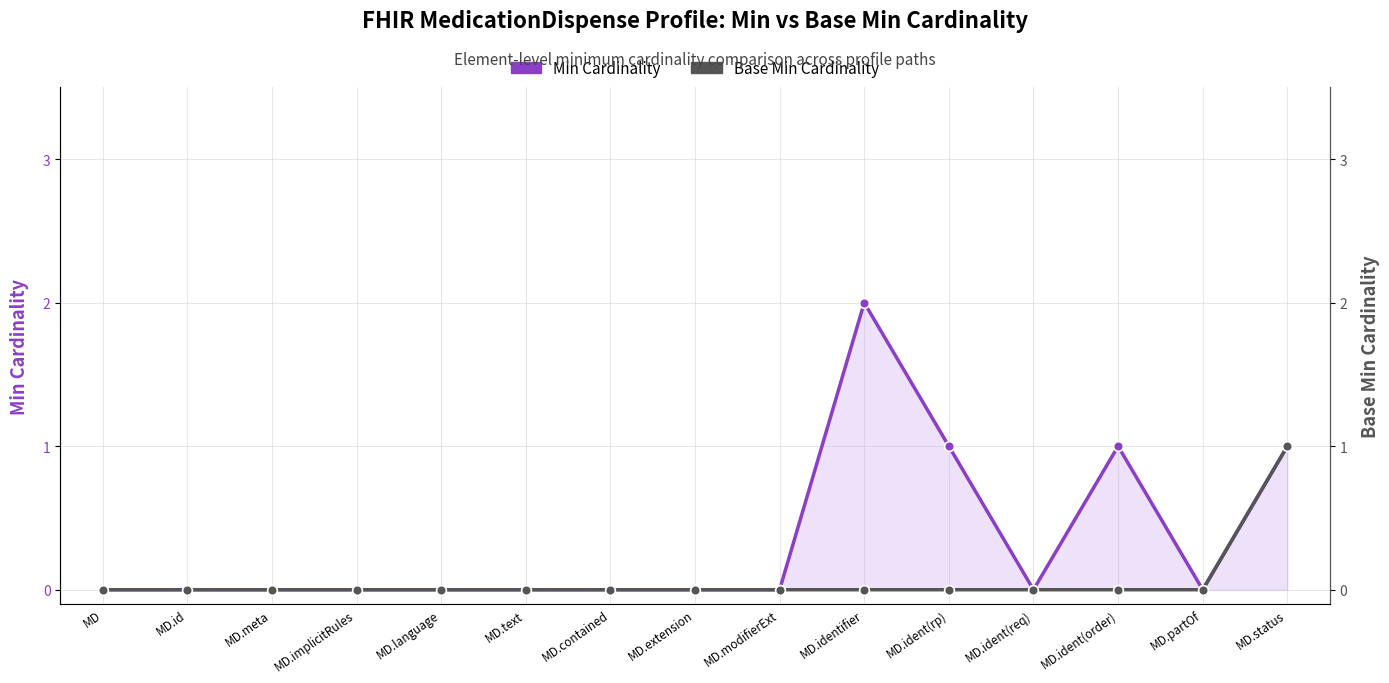

Rank the series by their maximum value, from lowest to highest.

Base Min Cardinality, Min Cardinality